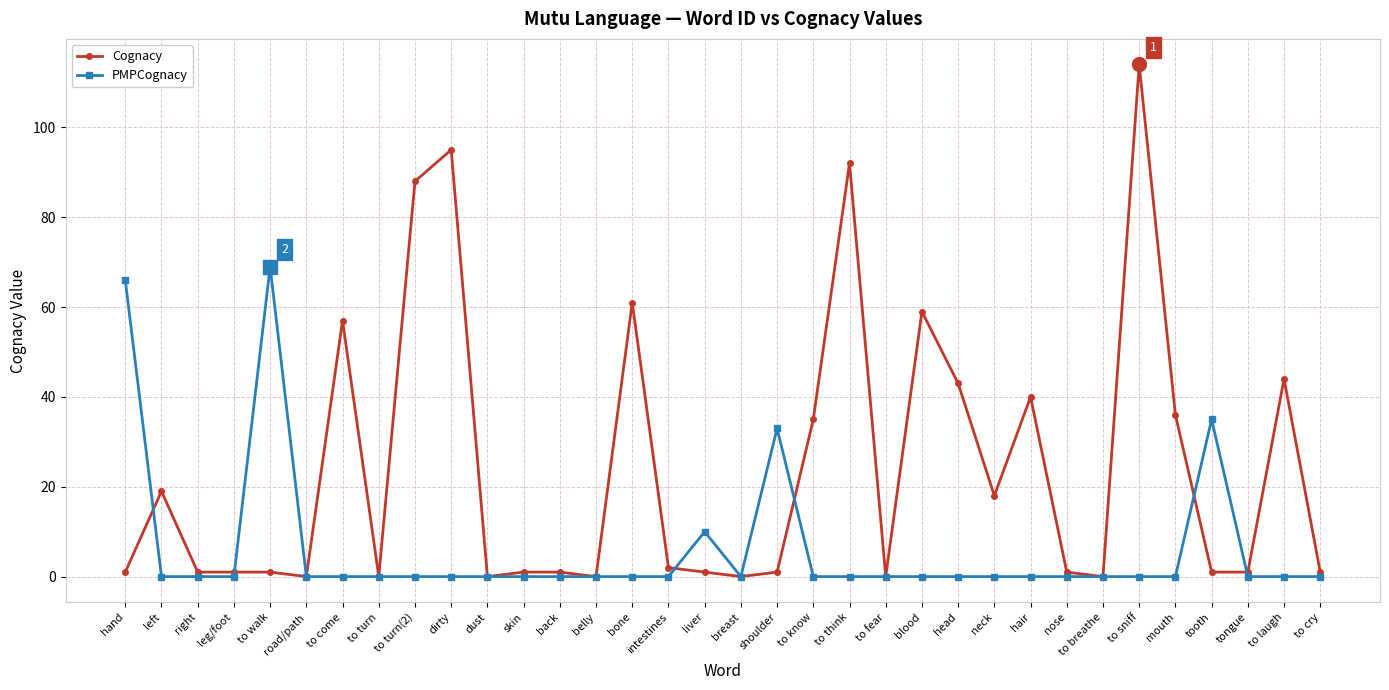

Count the number of data series in this chart.

2